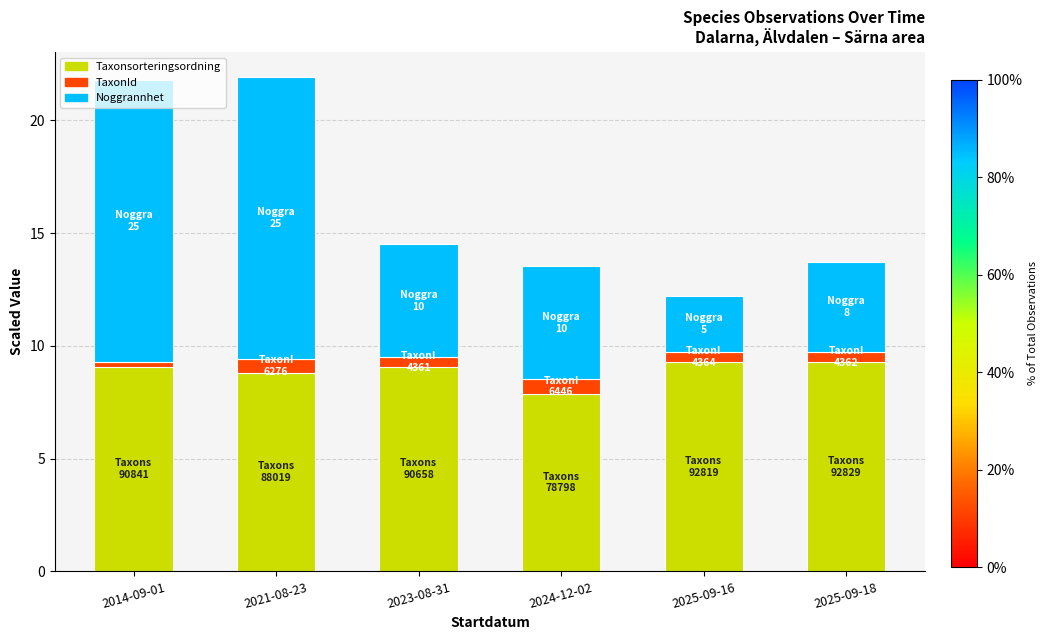

What is the highest value of the Taxonsorteringsordning series?

9.3